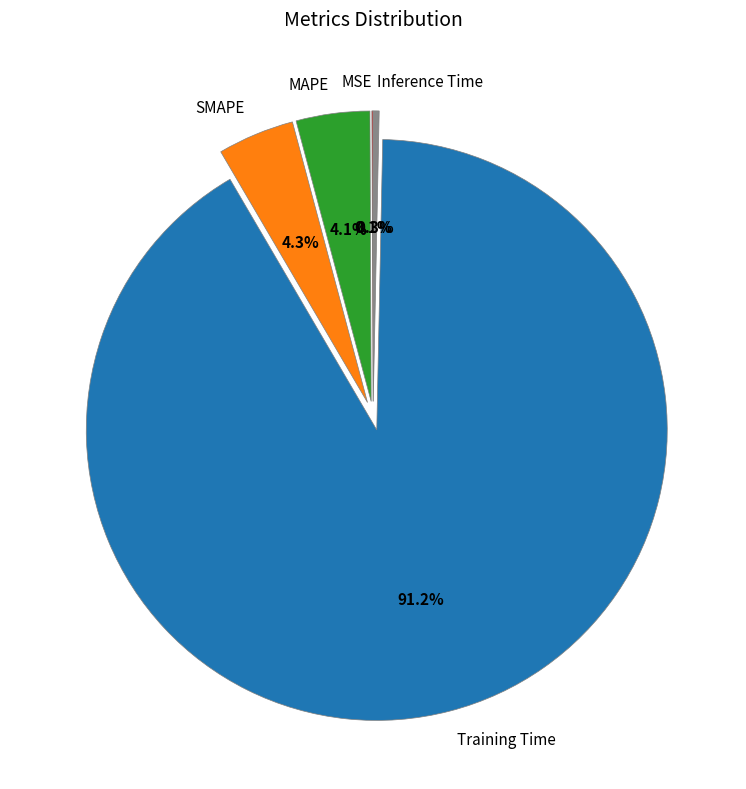

Which has a higher value, Training Time or MAPE?

Training Time